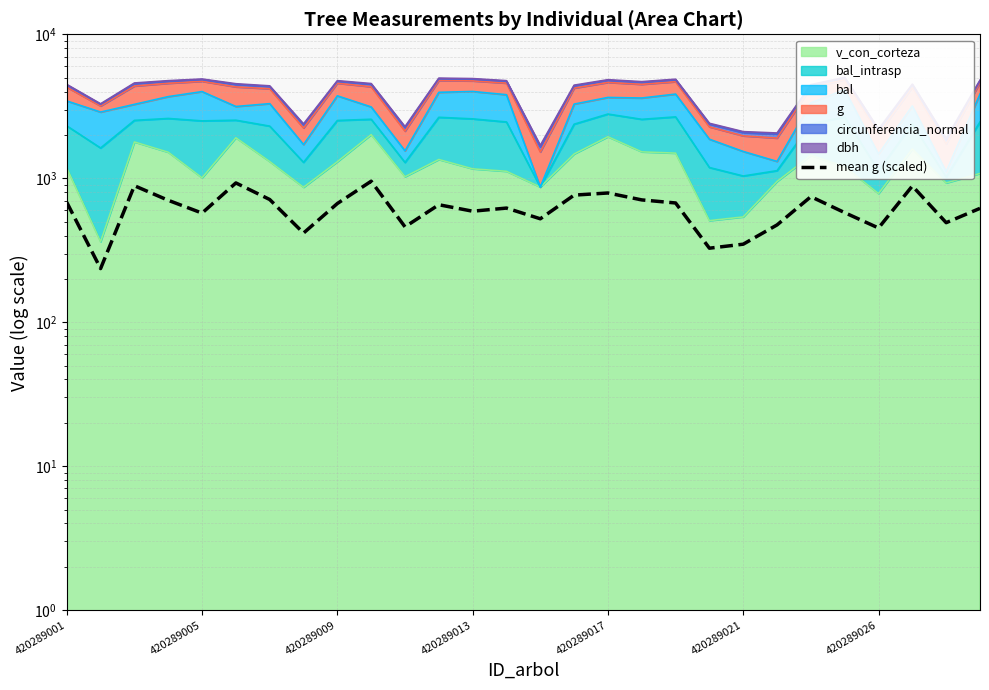

What is the label of the 27th point from the left?

26